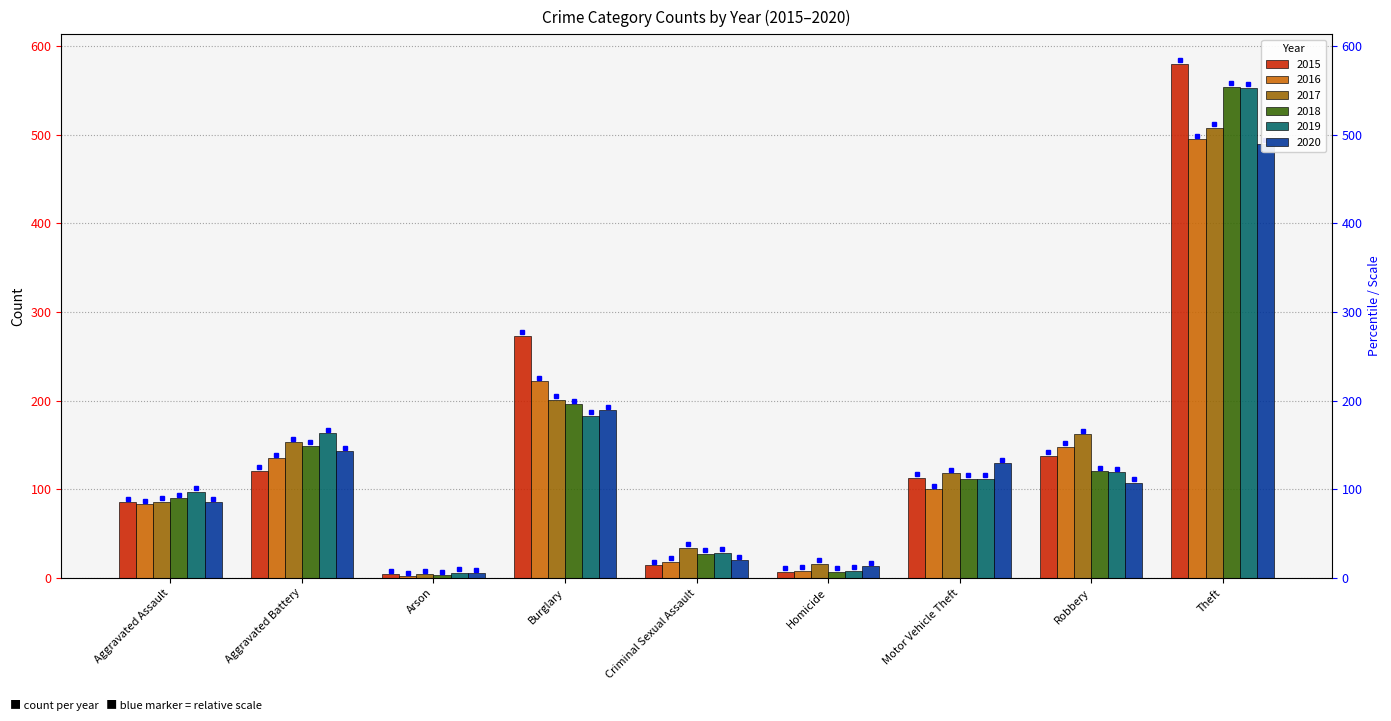

Rank the categories by 2018 value from lowest to highest.

Arson, Homicide, Criminal Sexual Assault, Aggravated Assault, Motor Vehicle Theft, Robbery, Aggravated Battery, Burglary, Theft